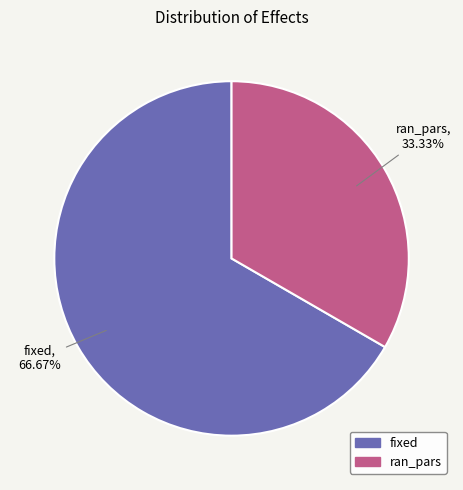

To the nearest percent, what percentage of the pie is ran_pars?

33%